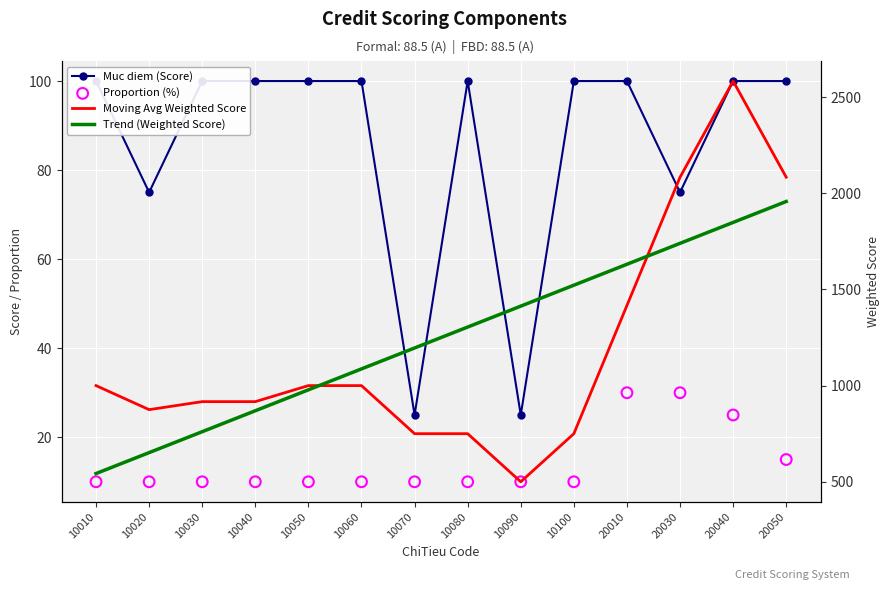

At how many categories does at least one series exceed 305?

14